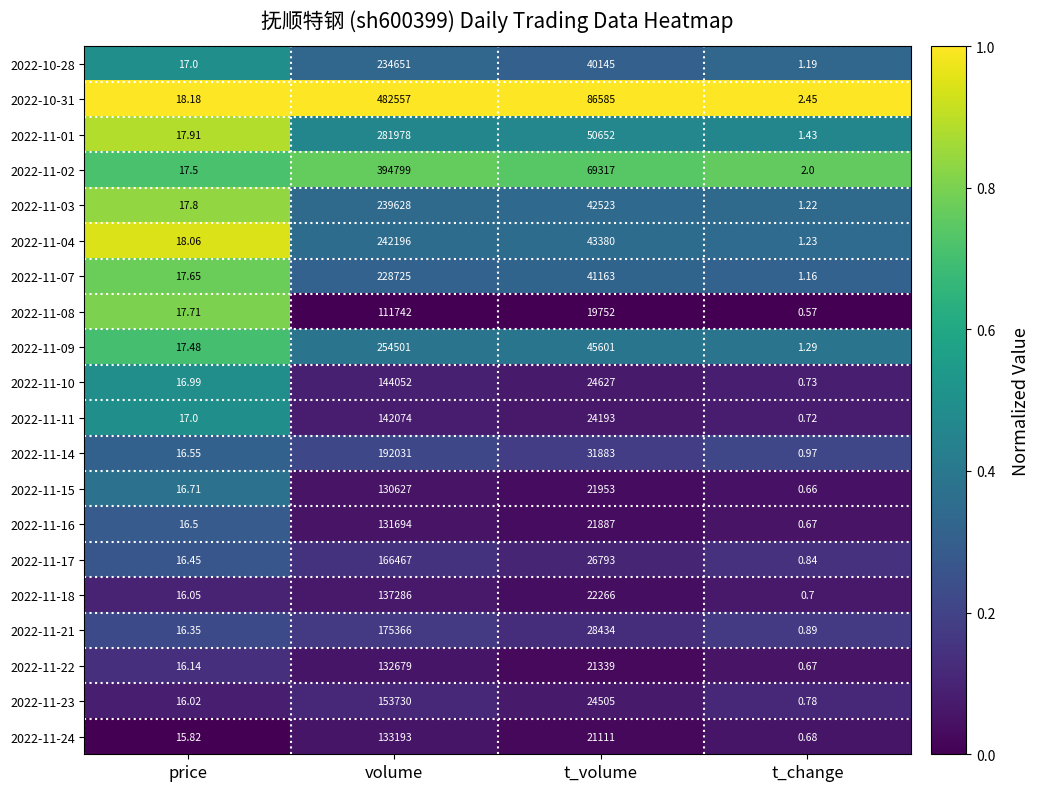

At which category is the sum across all series the highest?

volume